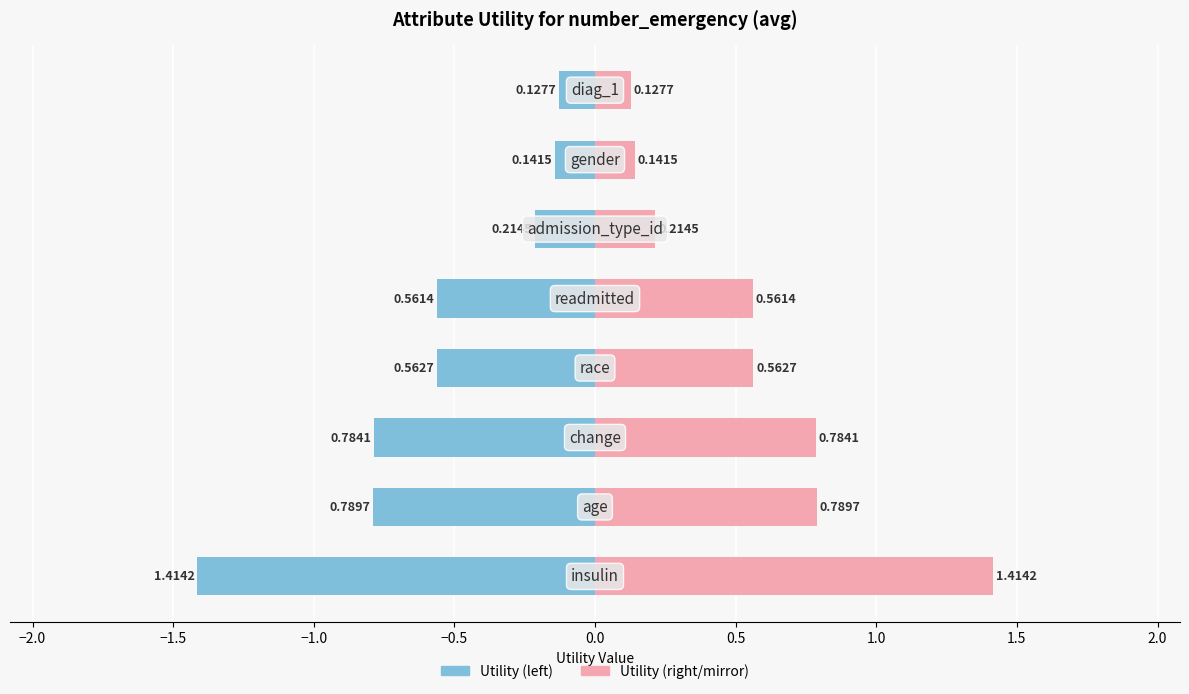

Between −1.0 and 1.0, which series saw the biggest shift?

Utility